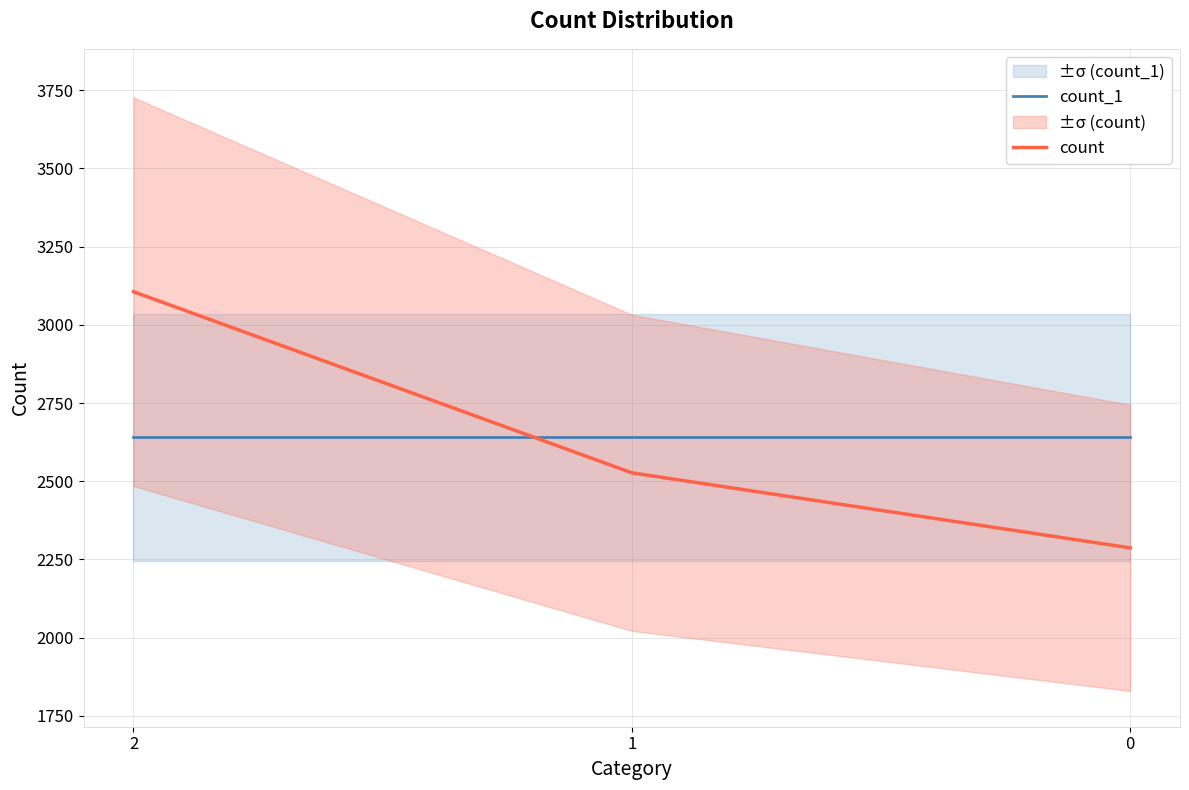

List the labels in order of count_1 value, largest first.

2, 1, 0